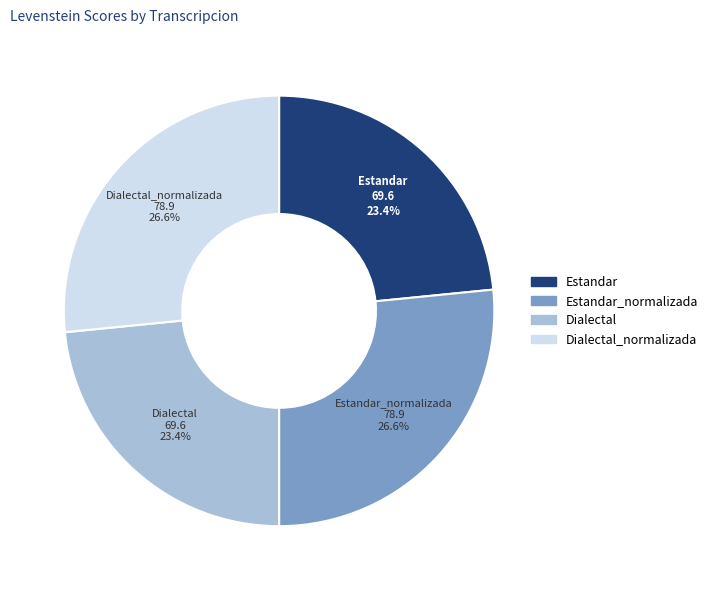

Does any single category account for the majority?

No